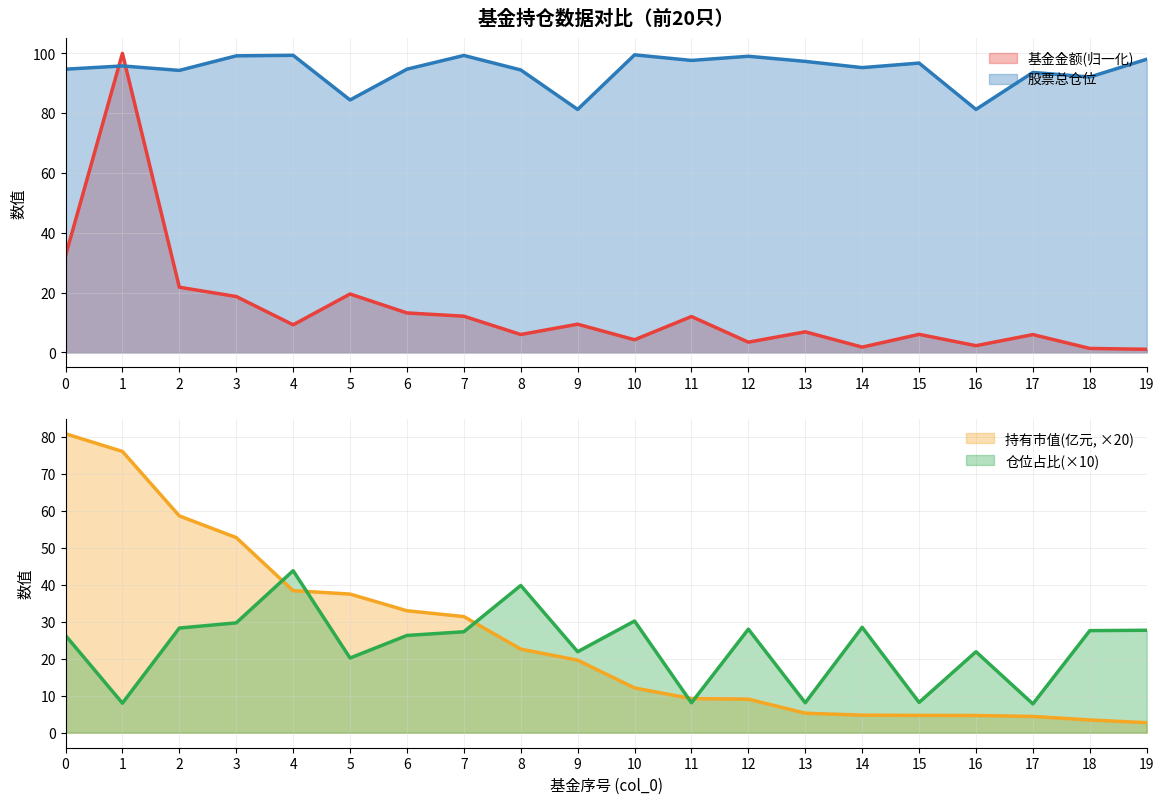

Which label corresponds to the smallest value in the chart?

19